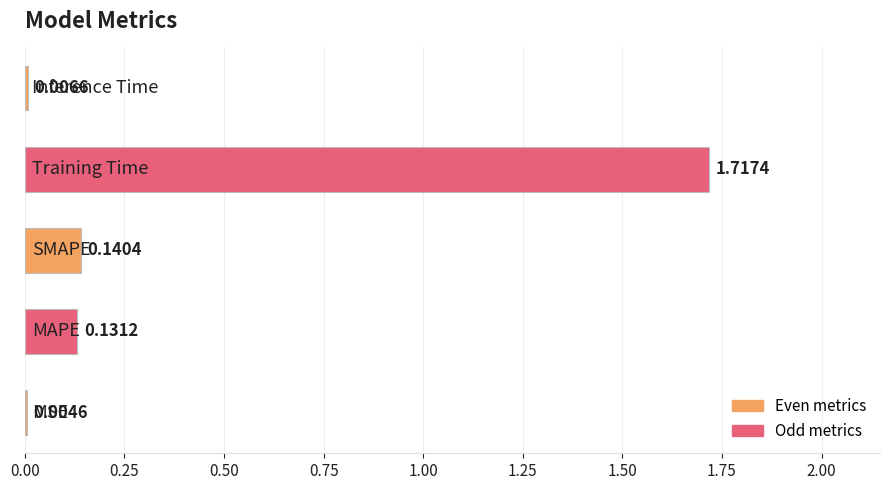

What is the sum of all values?

2.0